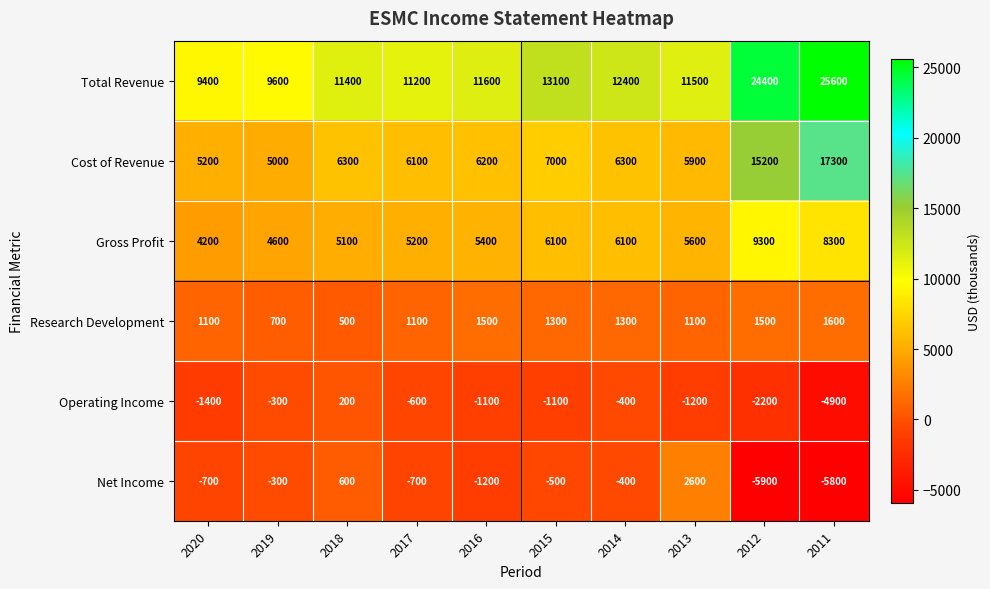

At which category is the sum across all series the highest?

2012